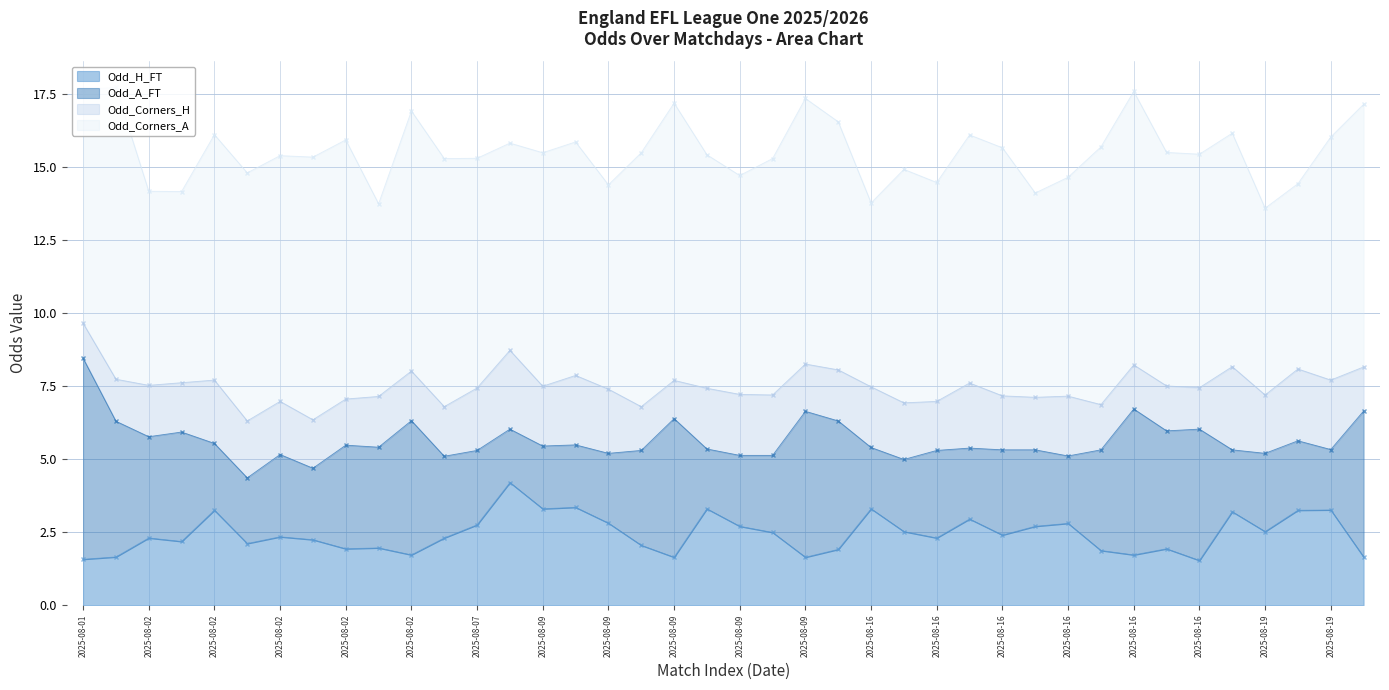

True or false: Odd_H_FT has a value of 1.2 at 2025-08-16.

False